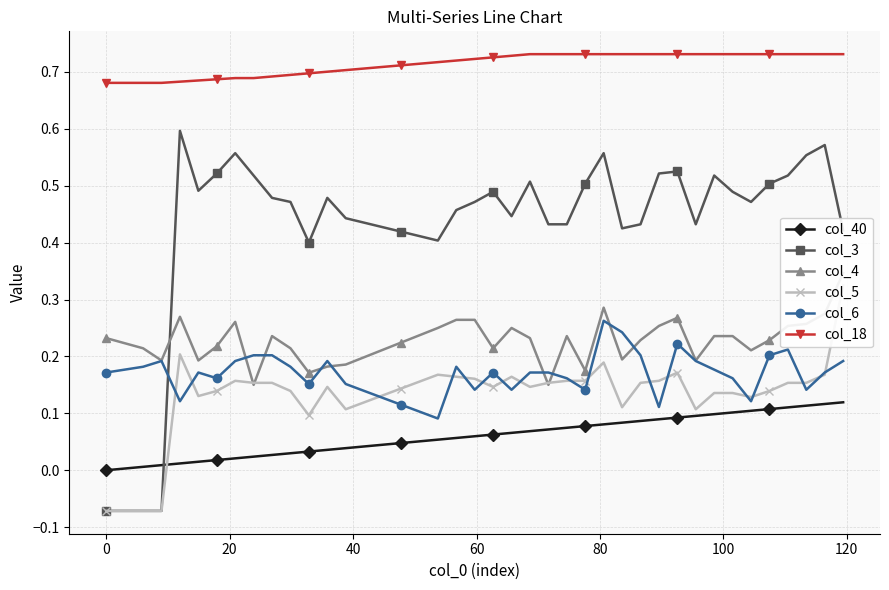

True or false: col_3 and col_40 intersect in this chart.

True